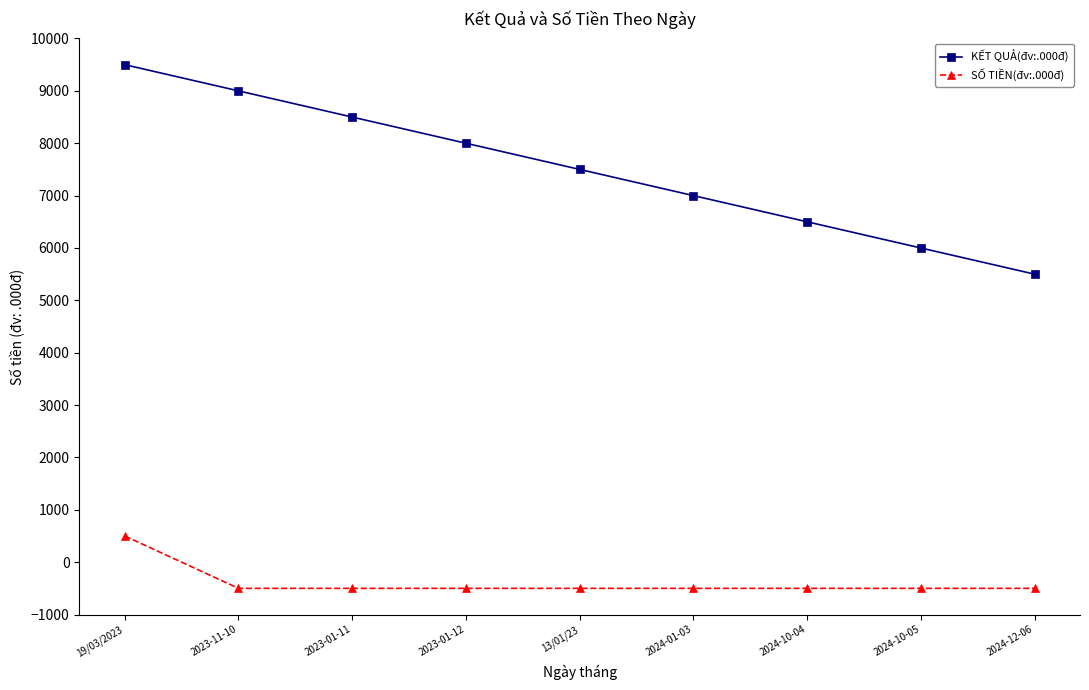

The SỐ TIỀN(đv:.000đ) series shows -500 at 2023-11-10. True or false?

True